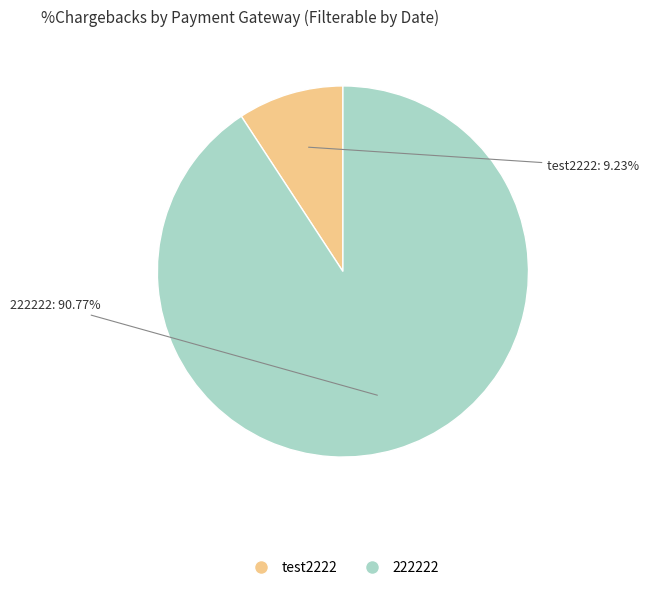

Is it true that test2222 is 3% of the pie?

False